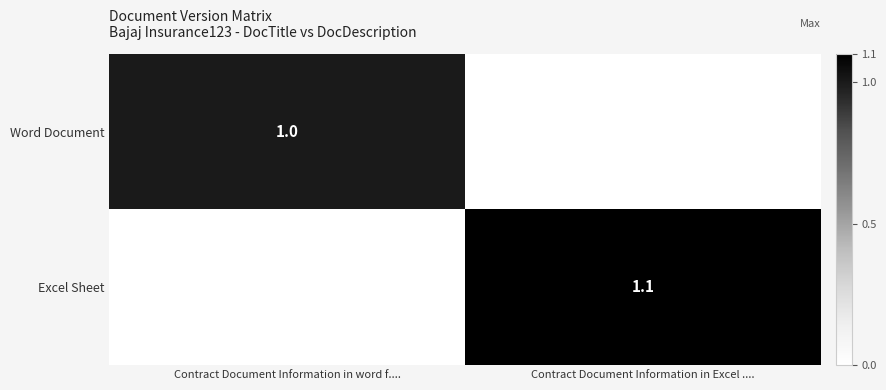

Rank the categories by Excel Sheet value from lowest to highest.

Contract Document Information in word f...., Contract Document Information in Excel ....